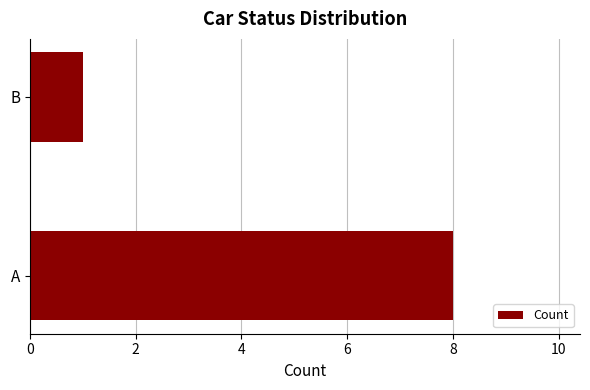

True or false: the data shows 0 at B.

False